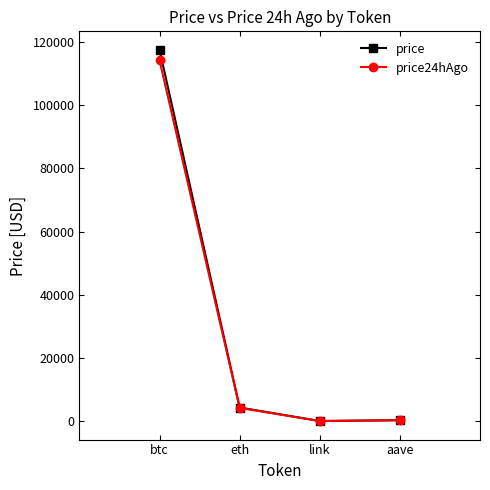

Which series changed the most between btc and eth?

price